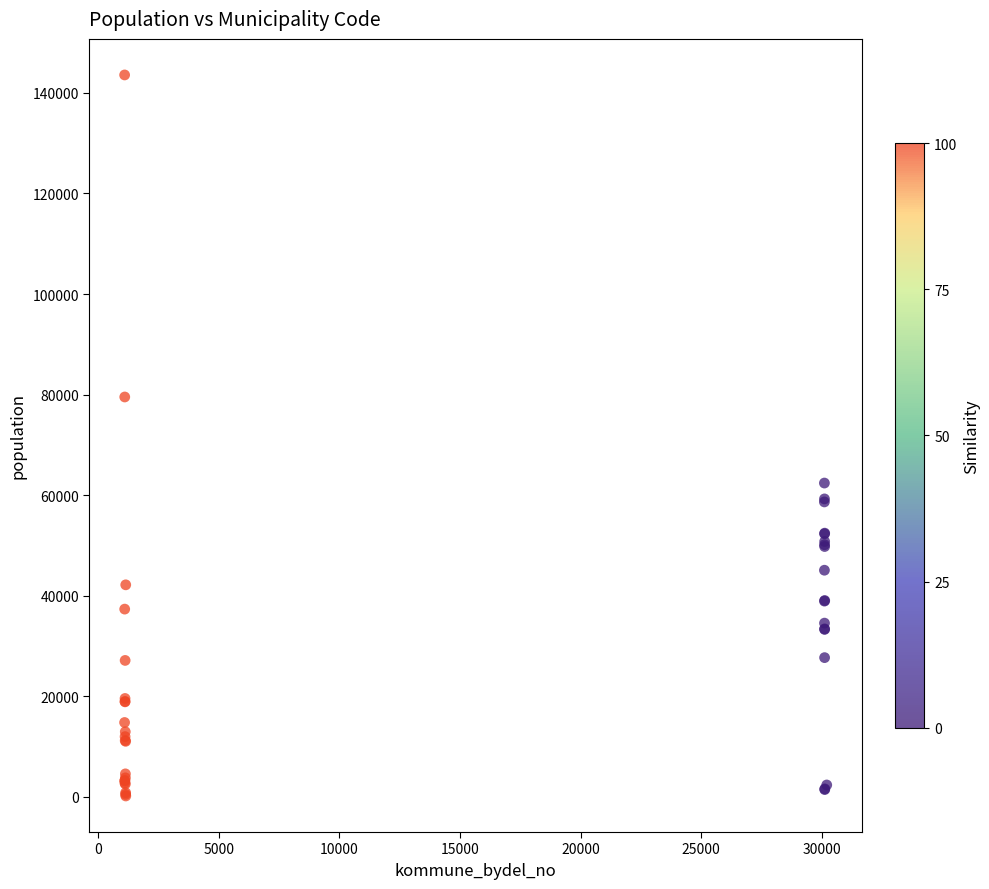

What Y value in the scatter plot is closest to 71886?

79537